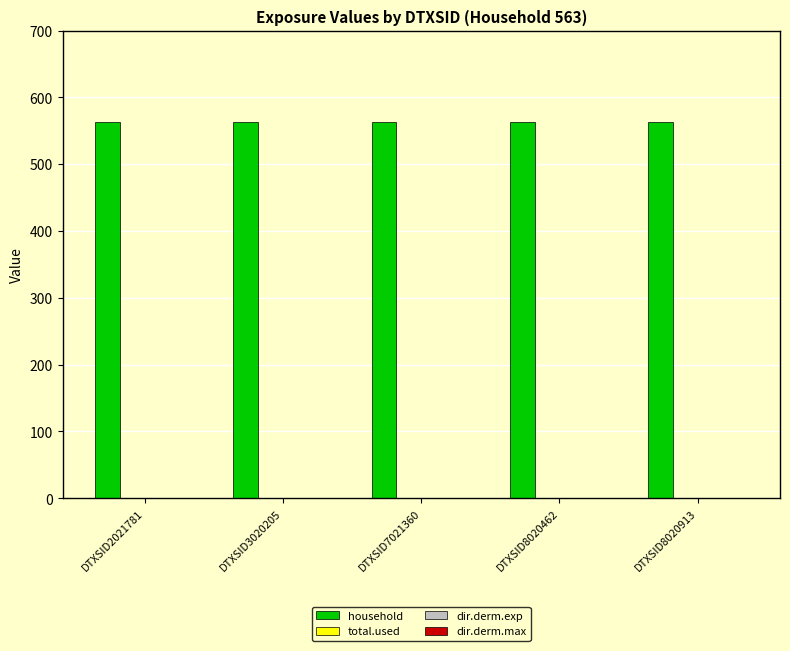

Reading left to right, what are all the values shown in this chart?

household: DTXSID2021781=563	DTXSID3020205=563	DTXSID7021360=563	DTXSID8020462=563	DTXSID8020913=563
total.used: DTXSID2021781=0	DTXSID3020205=0	DTXSID7021360=0	DTXSID8020462=0	DTXSID8020913=0
dir.derm.exp: DTXSID2021781=0	DTXSID3020205=0	DTXSID7021360=0	DTXSID8020462=0	DTXSID8020913=0
dir.derm.max: DTXSID2021781=0	DTXSID3020205=0	DTXSID7021360=0	DTXSID8020462=0	DTXSID8020913=0